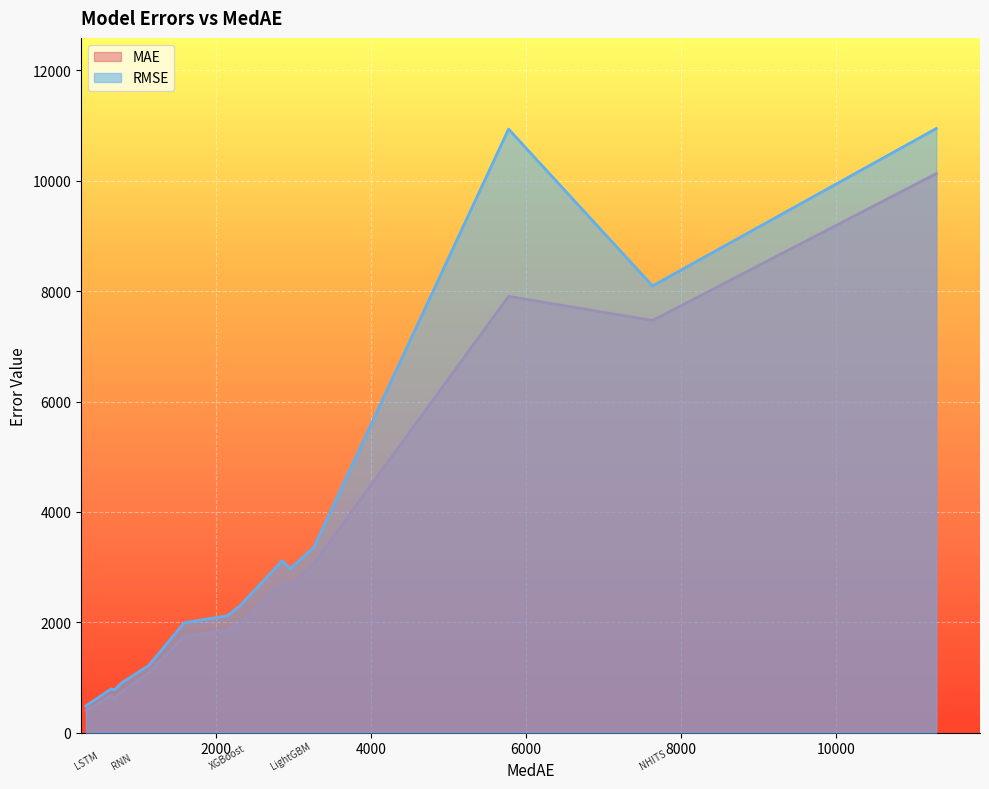

Which category has the lowest value in the MAE series?

LSTM